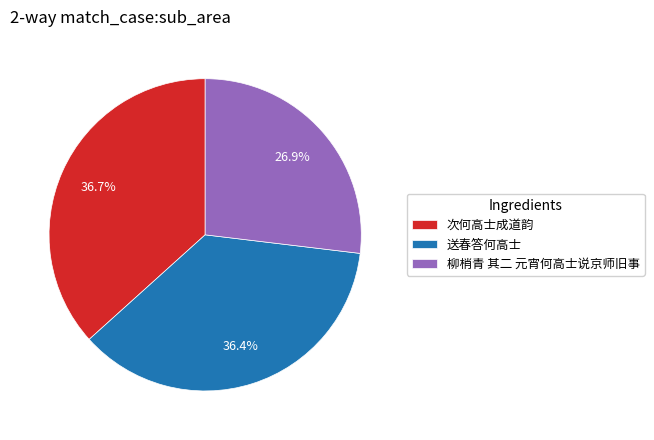

Is the sum of 次何高士成道韵 and 柳梢青 其二 元宵何高士说京师旧事 greater than half?

Yes